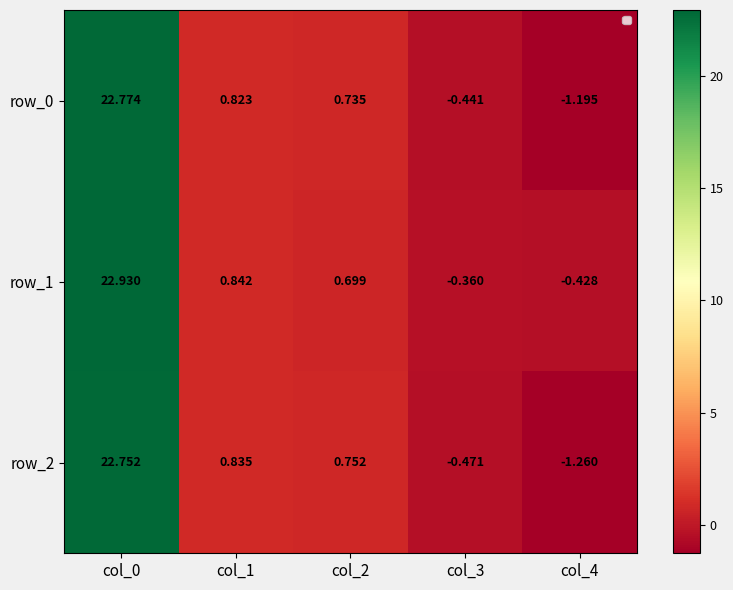

Reading left to right, list all the values displayed in this chart.

row_0: 22.8	0.8	0.7	-0.4	-1.2
row_1: 22.9	0.8	0.7	-0.4	-0.4
row_2: 22.8	0.8	0.8	-0.5	-1.3